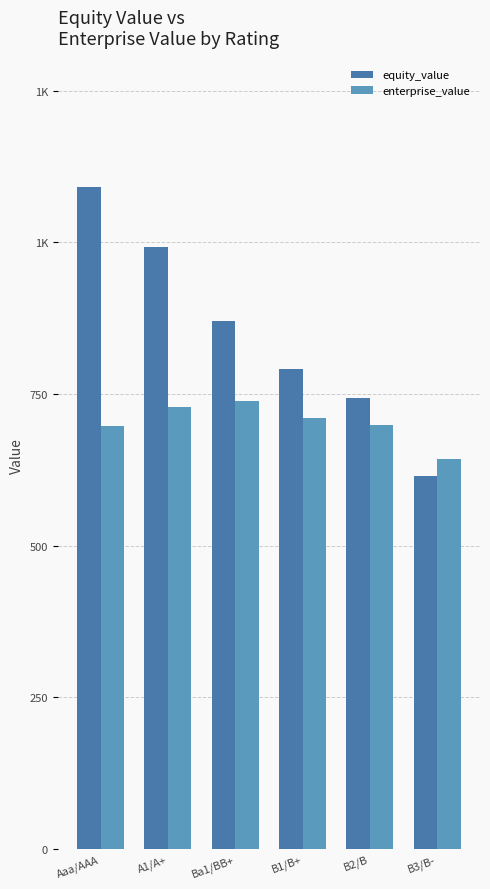

Does the chart contain stacked bars?

No